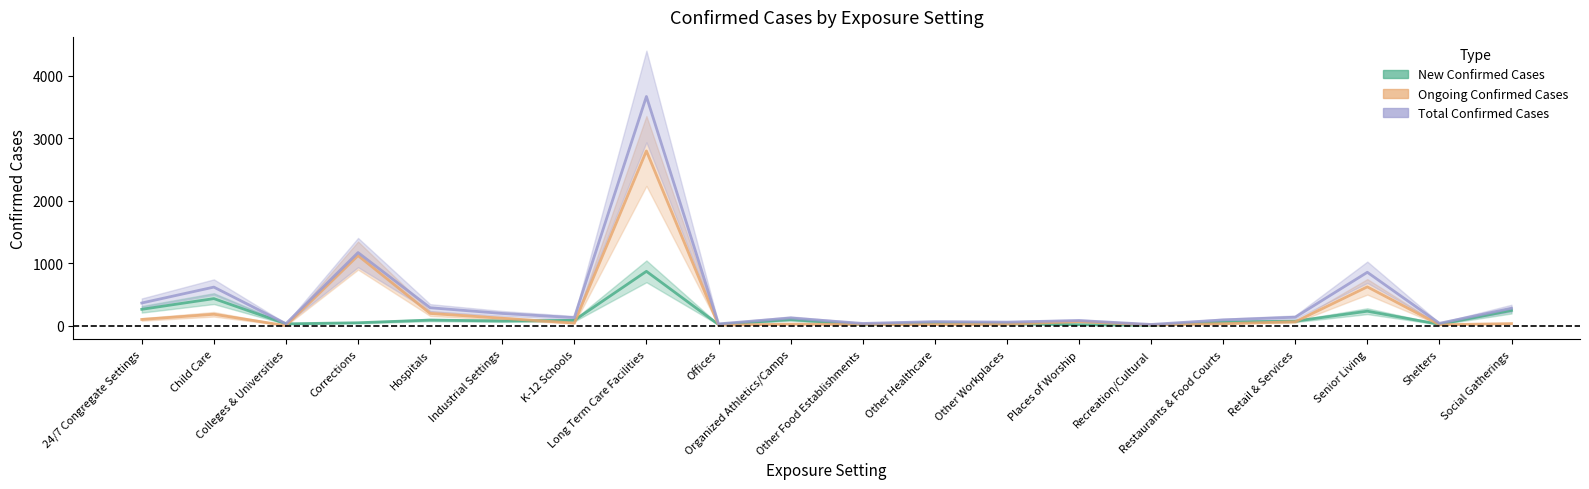

Which series has the widest spread of values?

Total Confirmed Cases